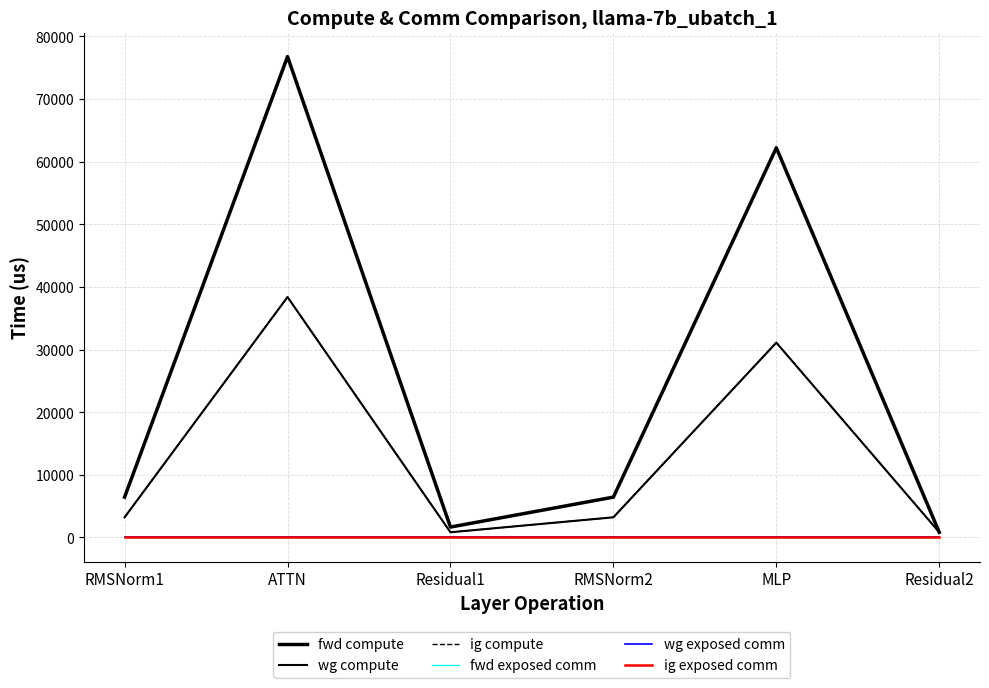

Is this an area chart (filled region under the line)?

No